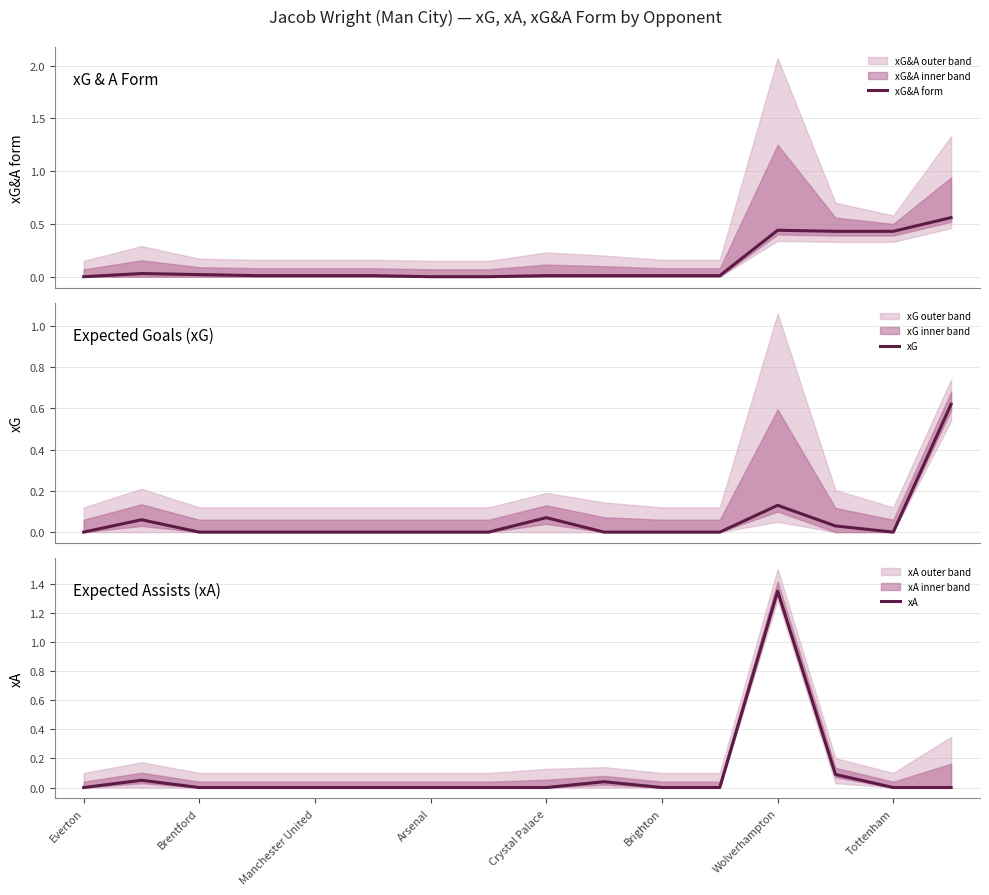

Is it true that xA equals 0.0 at Arsenal?

True